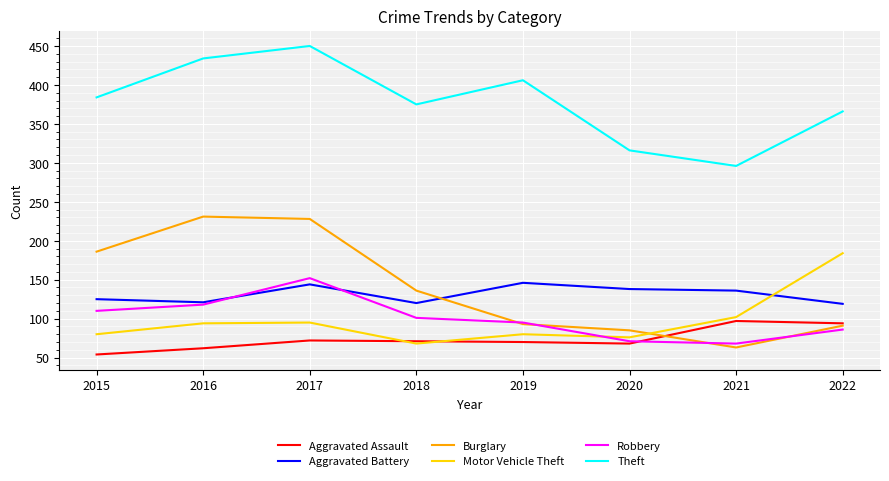

True or false: Aggravated Assault and Aggravated Battery cross at least once.

False